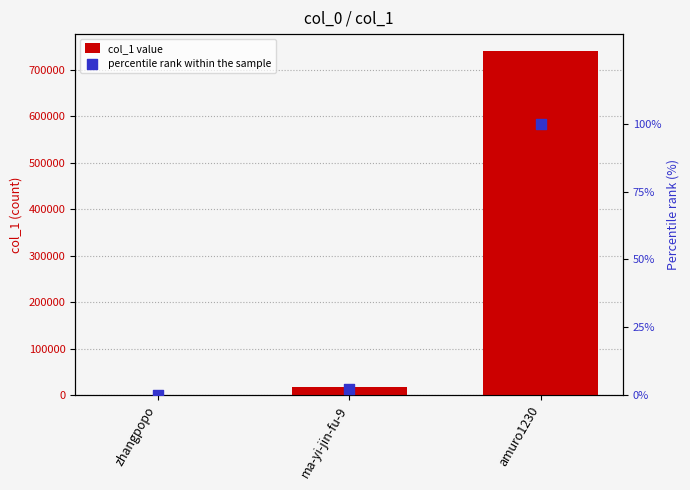

What is the total value across all series at ma-yi-jin-fu-9?

16769.3